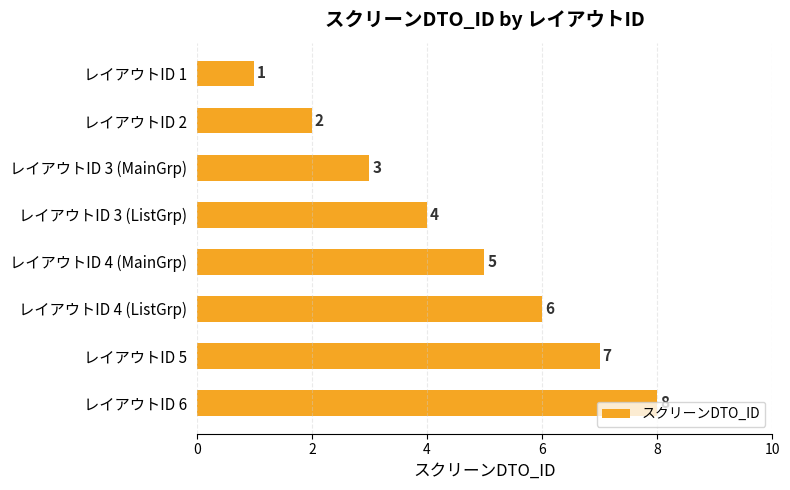

How many data points are less than 5?

4